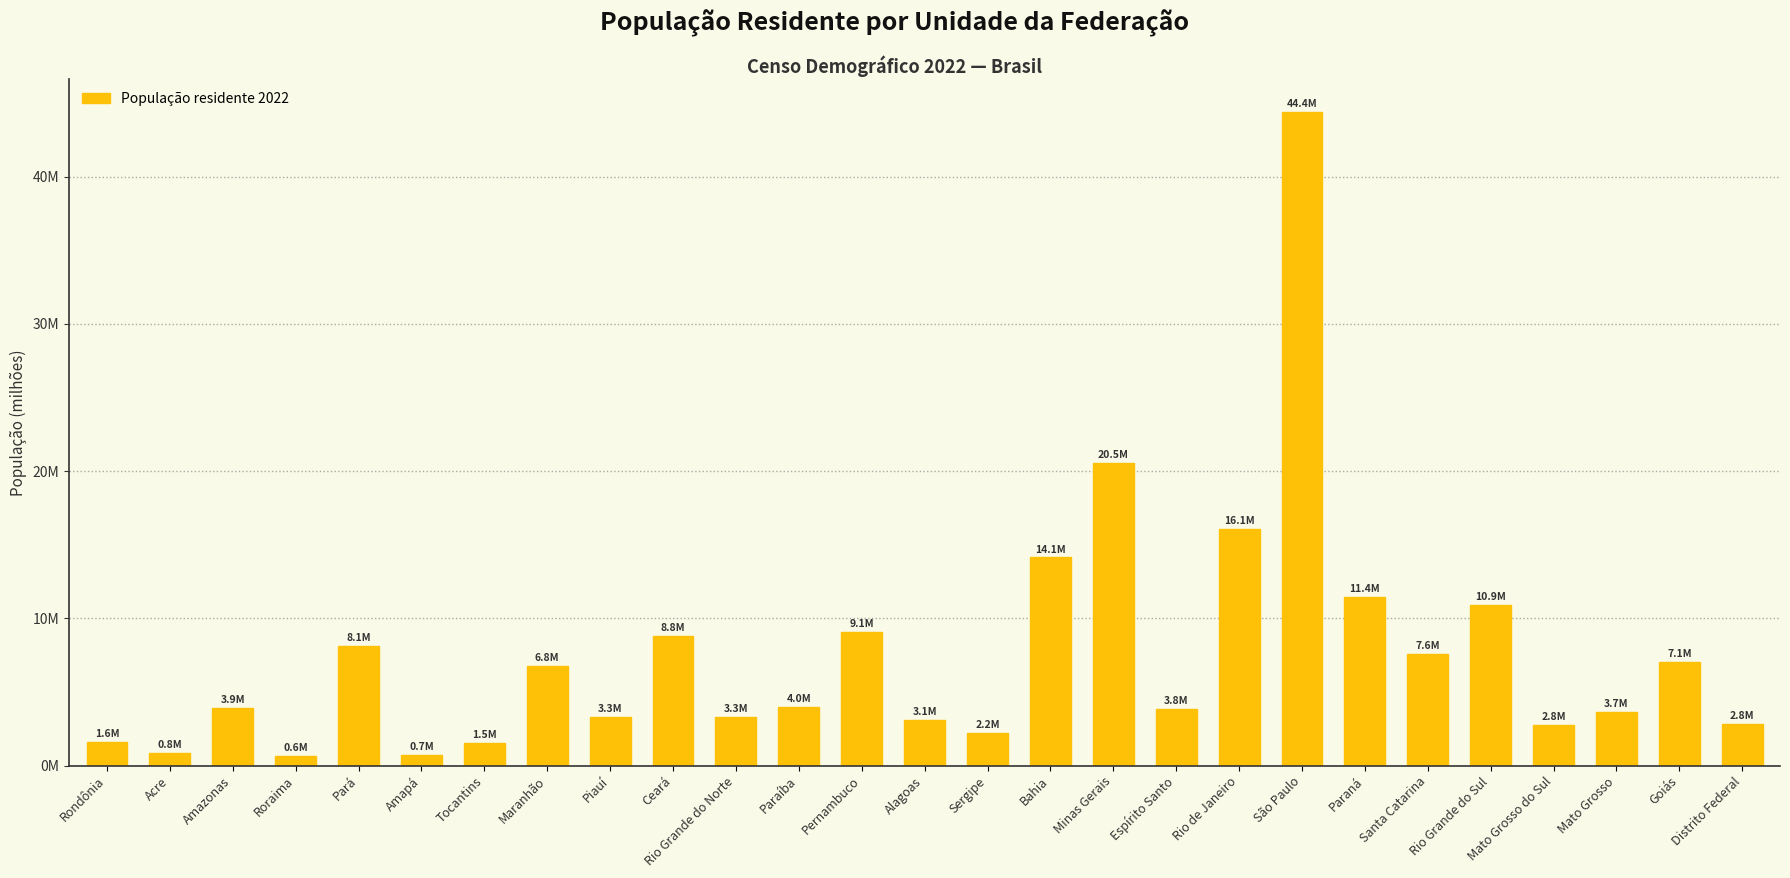

Are the bars horizontal?

No